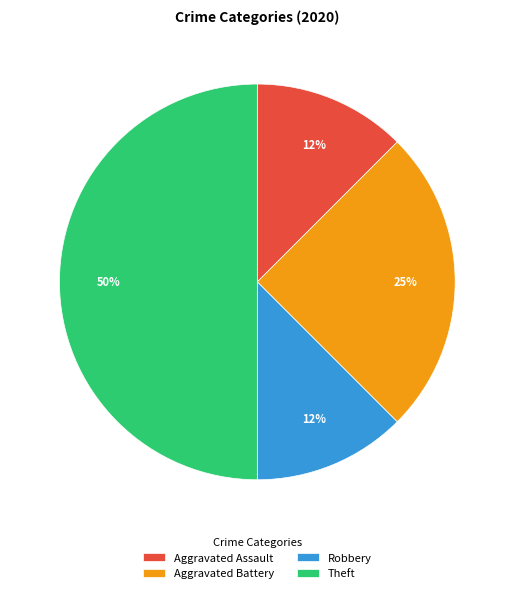

To the nearest percent, what is the average slice percentage?

25%